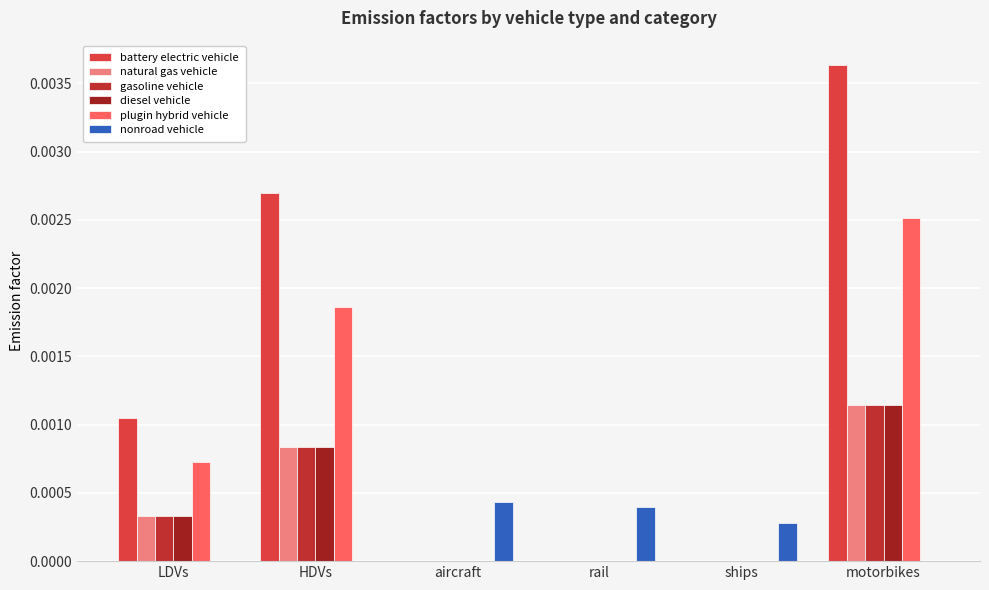

Which series has the widest spread of values?

battery electric vehicle